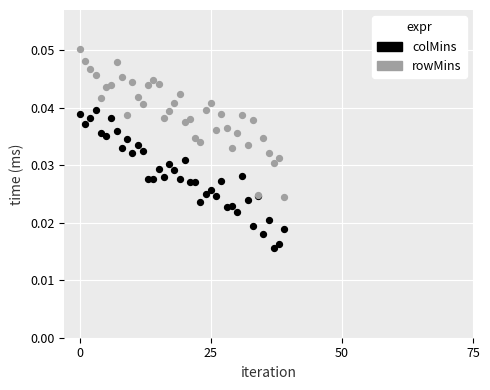

Which series has the widest spread of Y values?

rowMins